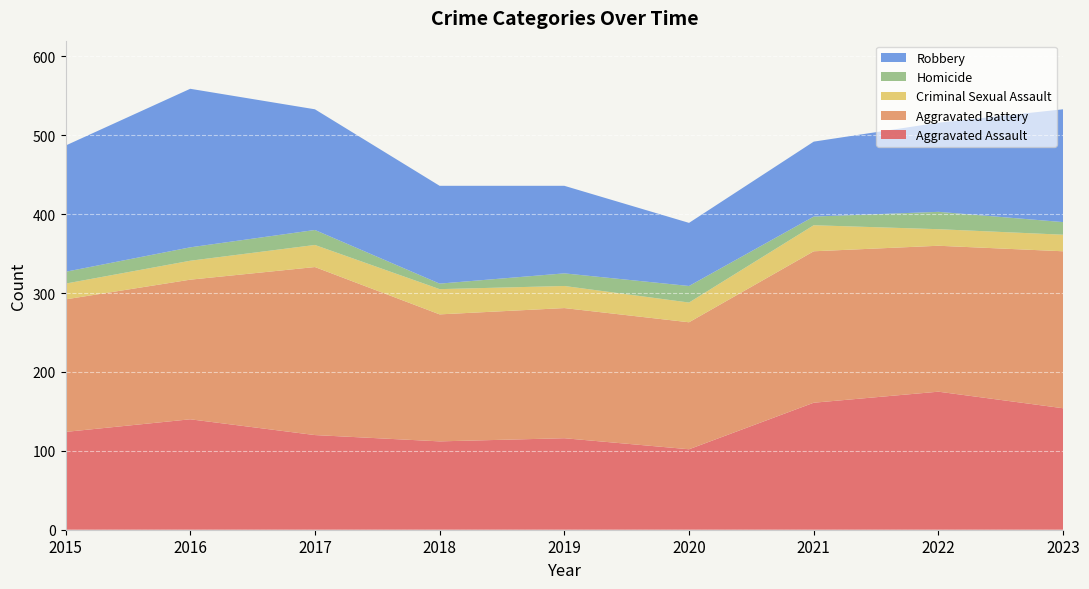

Reading left to right, extract all data points from this chart.

Aggravated Assault: 124	140	120	112	116	102	161	175	154
Aggravated Battery: 168	177	213	161	165	161	192	185	199
Criminal Sexual Assault: 20	24	28	32	28	25	33	21	21
Homicide: 15	17	19	7	16	21	11	22	16
Robbery: 160	201	153	124	111	80	95	113	143